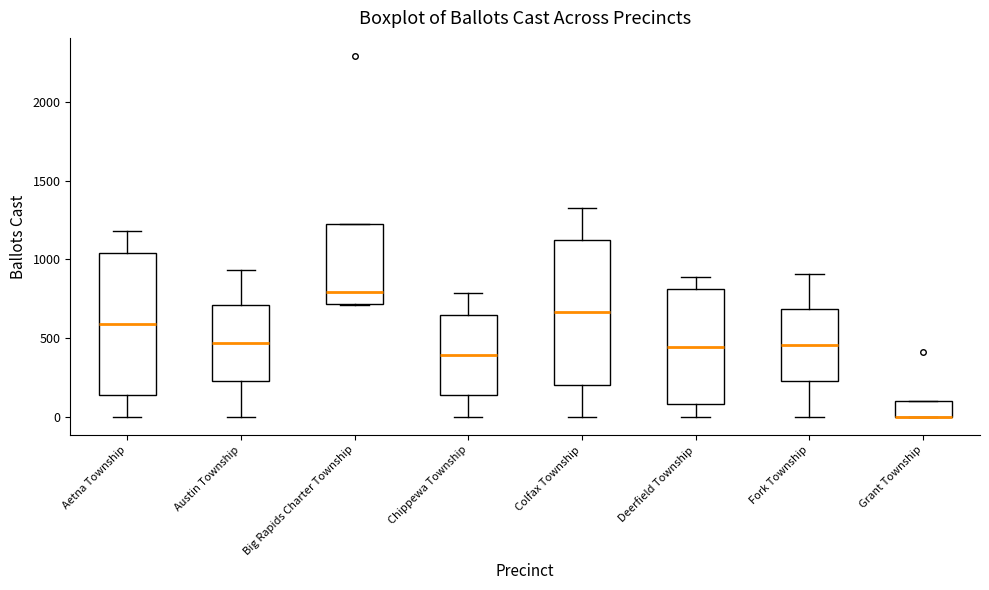

Reading left to right, transcribe this box plot: for each box, give where its median line is, the range the box spans, and where its two whiskers end, as read against the y-axis. The values are not printed on the chart, so give them approximately, as read against the axis.

Aetna Township: median 600, box 150 to 1050, whiskers 0 to 1200
Austin Township: median 450, box 250 to 700, whiskers 0 to 950
Big Rapids Charter Township: median 800, box 700 to 1250, whiskers 700 to 1250
Chippewa Township: median 400, box 150 to 650, whiskers 0 to 800
Colfax Township: median 650, box 200 to 1150, whiskers 0 to 1350
Deerfield Township: median 450, box 100 to 800, whiskers 0 to 900
Fork Township: median 450, box 250 to 700, whiskers 0 to 900
Grant Township: median 0 (drawn on the box's lower edge), box 0 to 100, whiskers 0 to 100